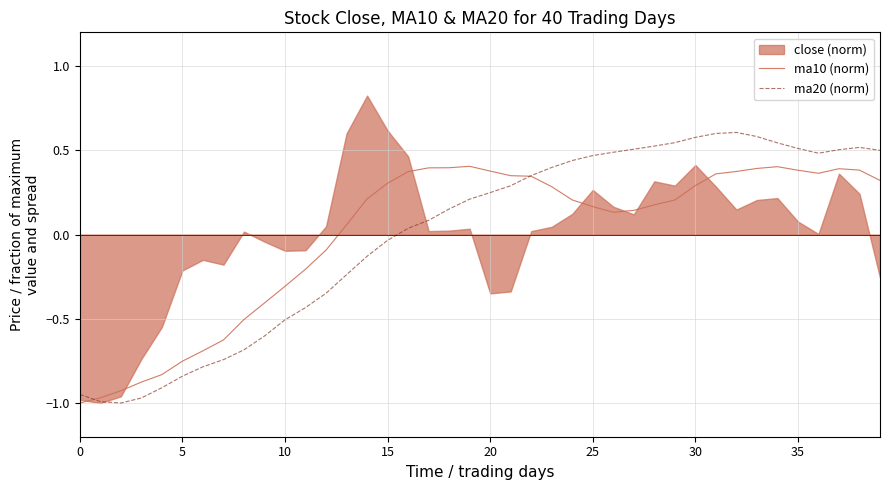

What is the maximum value for ma20 (norm)?

0.6